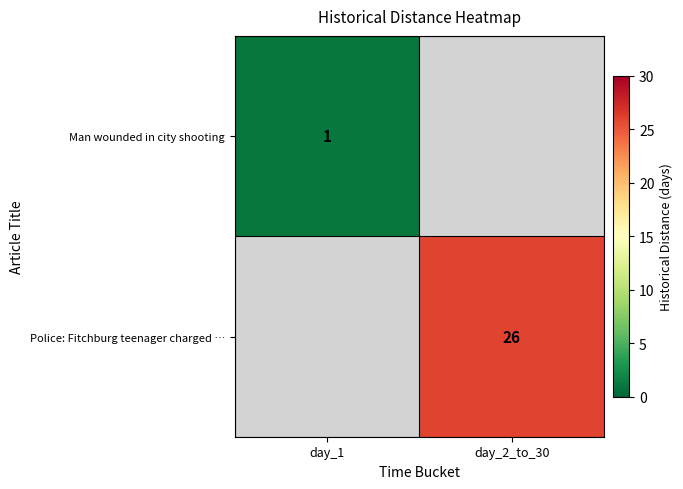

Which label corresponds to the largest value in the chart?

day_2_to_30